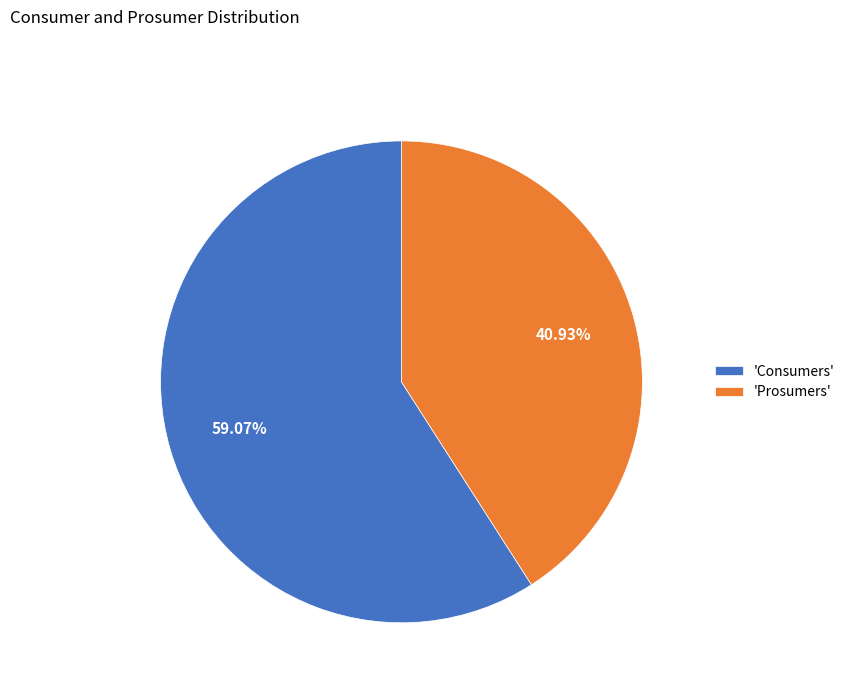

How many slices are in this pie chart?

2